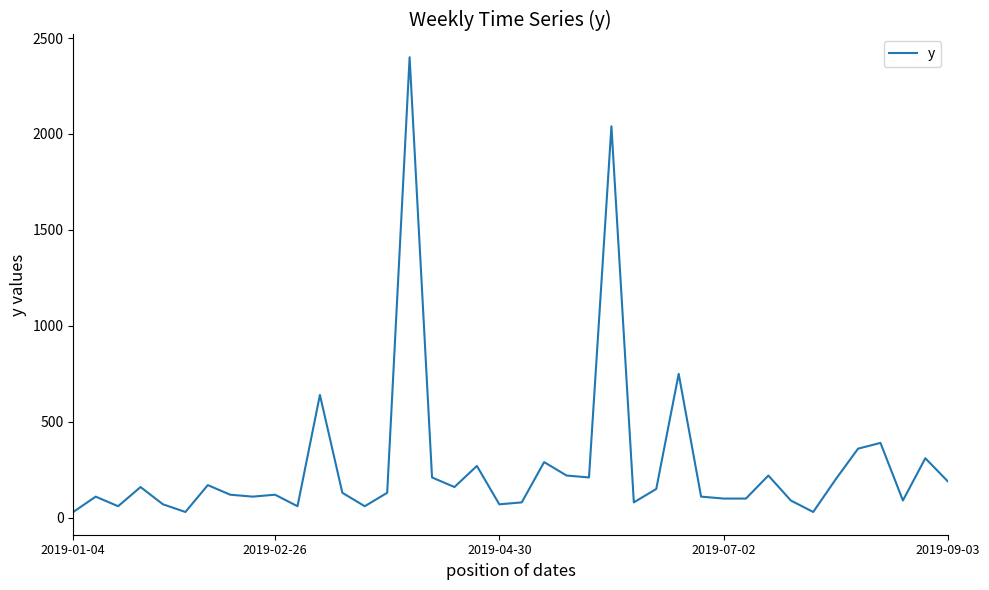

What is the average value?

278